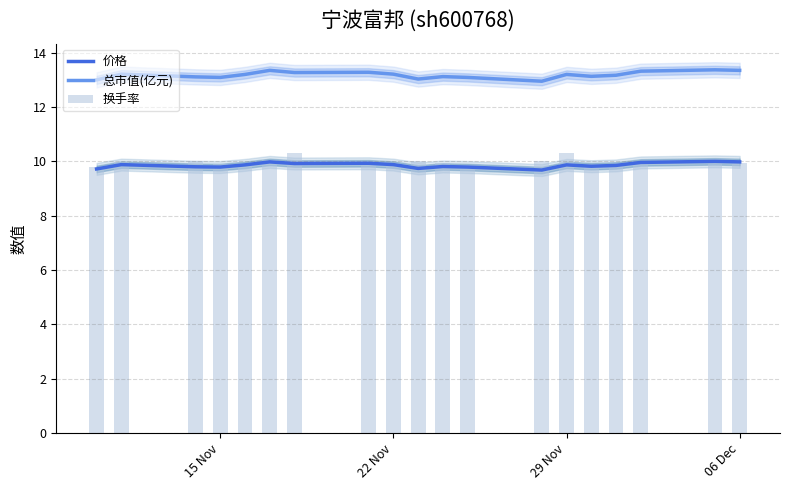

True or false: 总市值(亿元) and 价格 intersect in this chart.

False